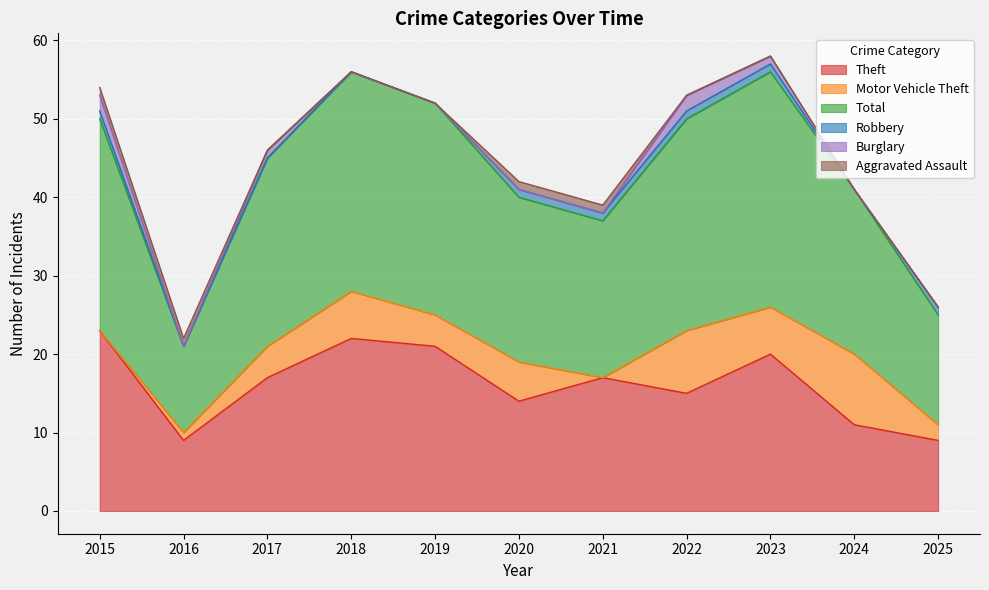

Rank the series by their maximum value, from highest to lowest.

Total, Theft, Motor Vehicle Theft, Burglary, Robbery, Aggravated Assault